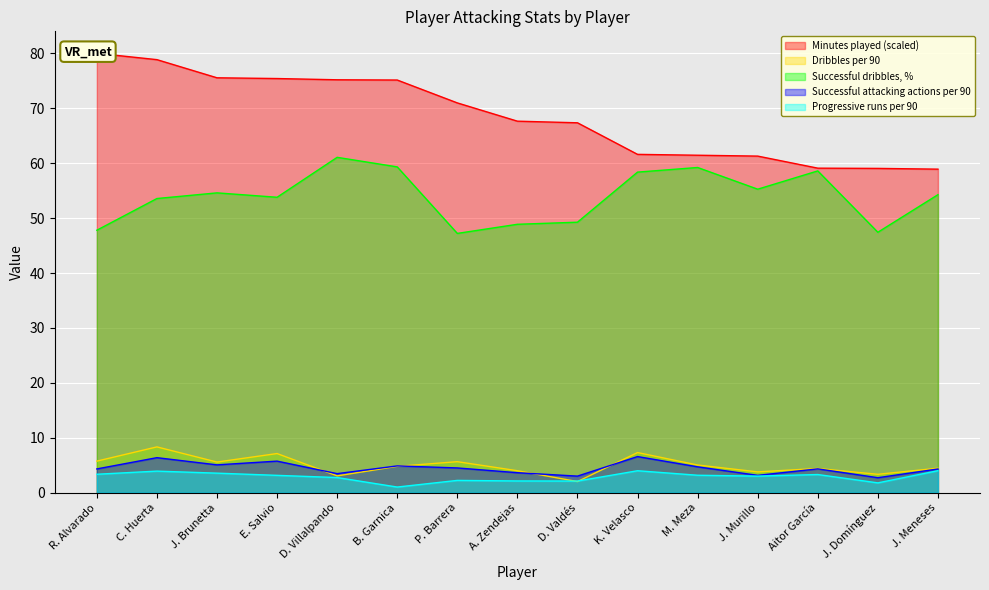

What is the total value across all series at M. Meza?

133.6